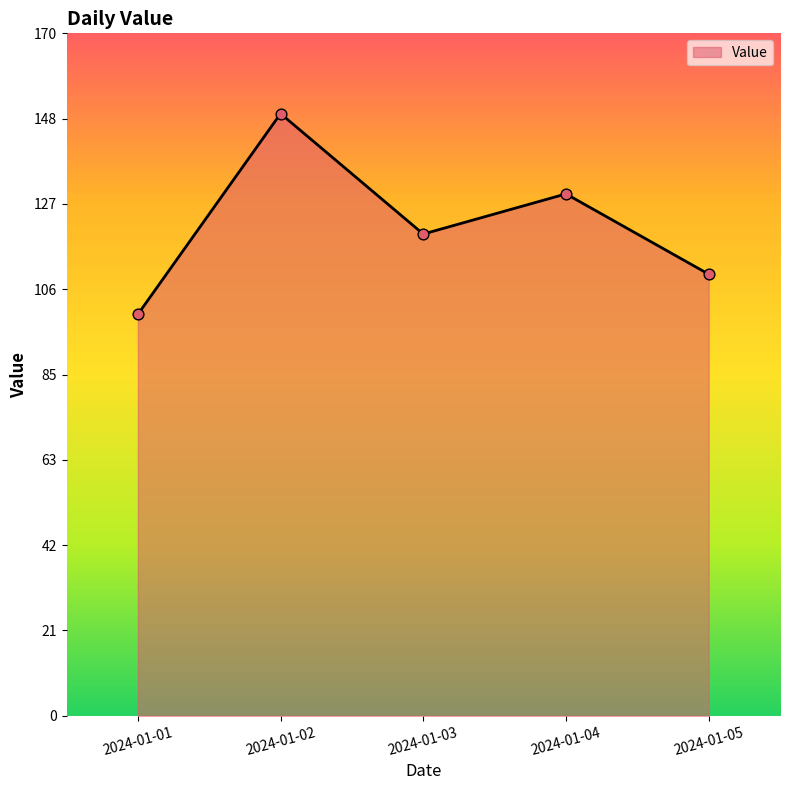

Between 2024-01-02 and 2024-01-01, which is larger?

2024-01-02